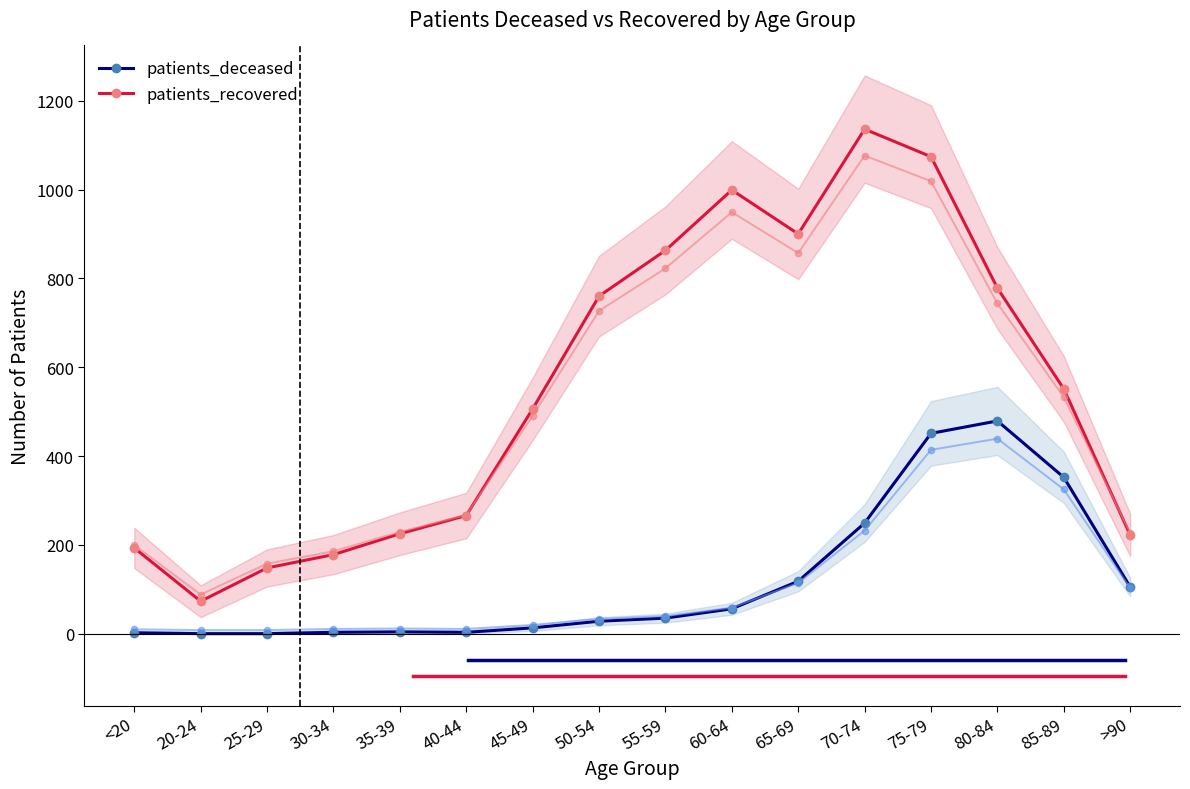

Reading right to left, list all the values displayed in this chart.

patients_deceased: 105	352	479	451	249	118	56	35	28	13	3	4	3	0	0	2
patients_recovered: 222	551	778	1074	1136	900	999	863	760	506	266	225	178	148	73	193